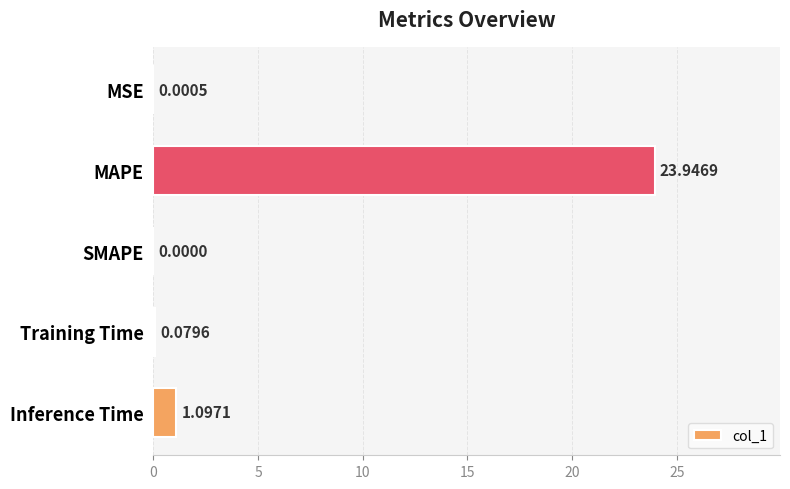

Where is the data nearest to the value 11?

Inference Time